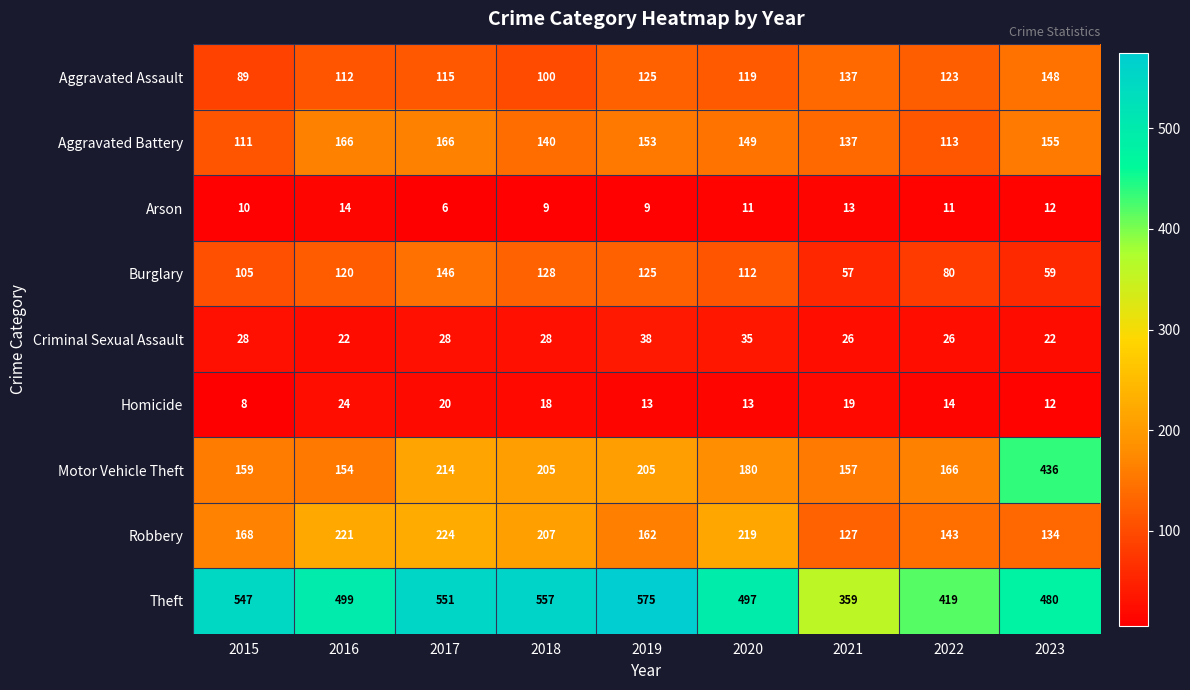

What is the sum of all Robbery values?

1605